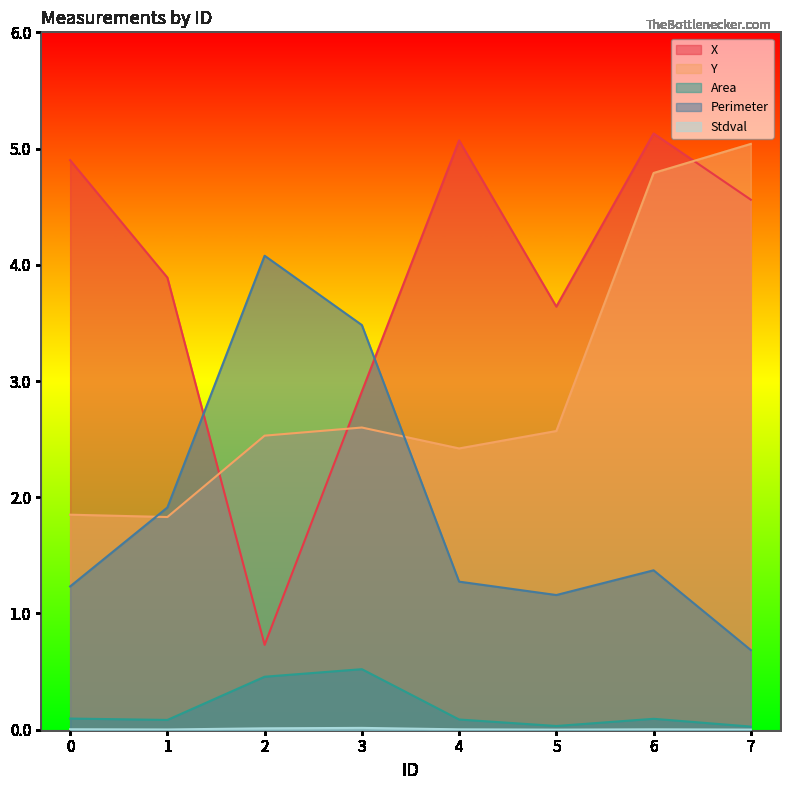

What is the difference between the Y values at 6 and 1?

3.0